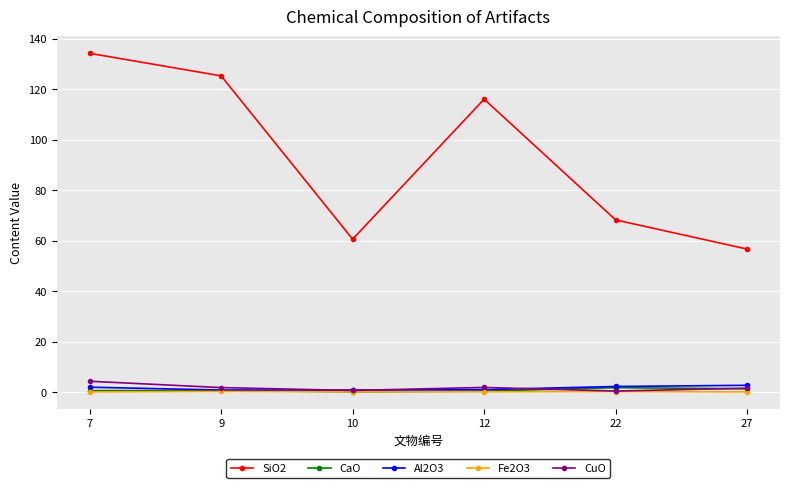

What is the difference between the SiO2 values at 27 and 12?

59.4